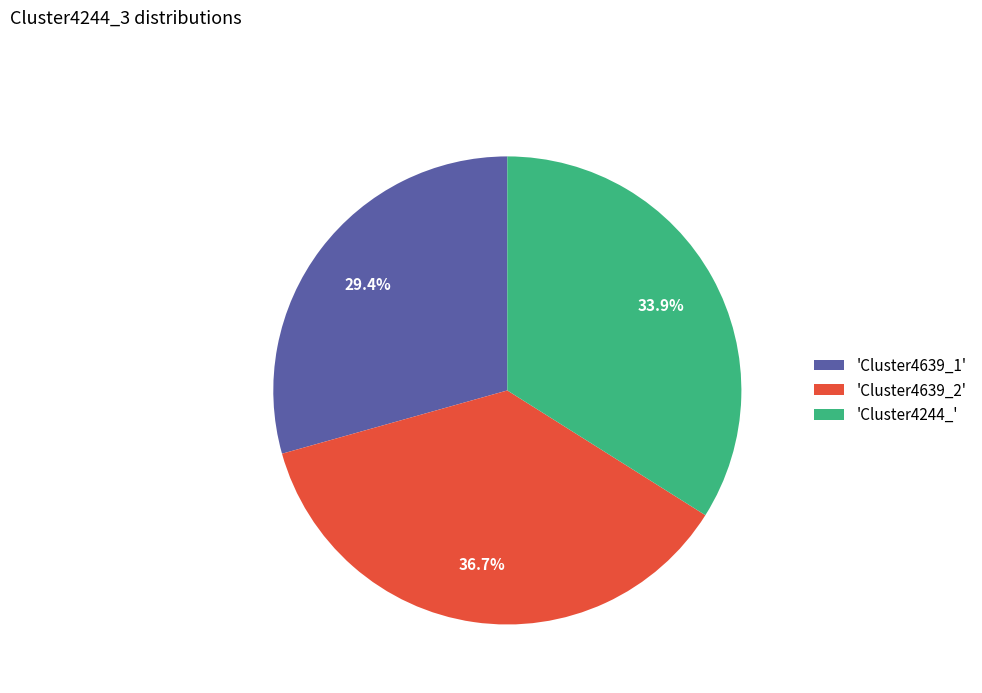

What is the smallest slice in the pie chart?

'Cluster4639_1'